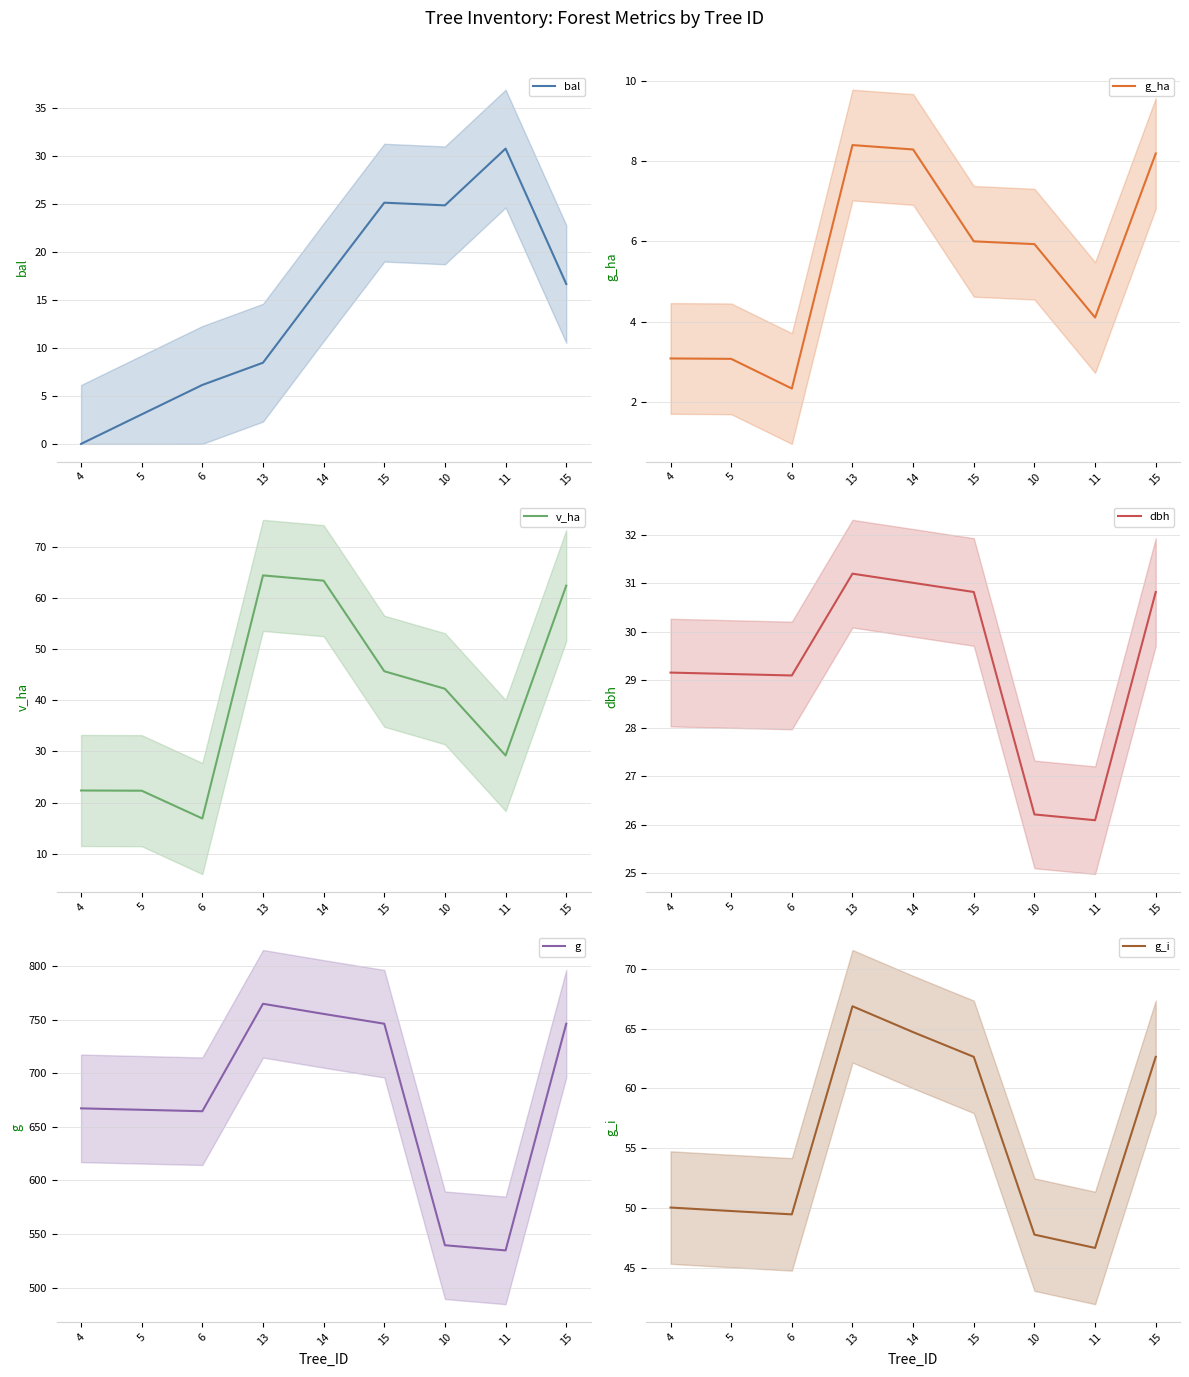

True or false: g_i and g intersect in this chart.

False